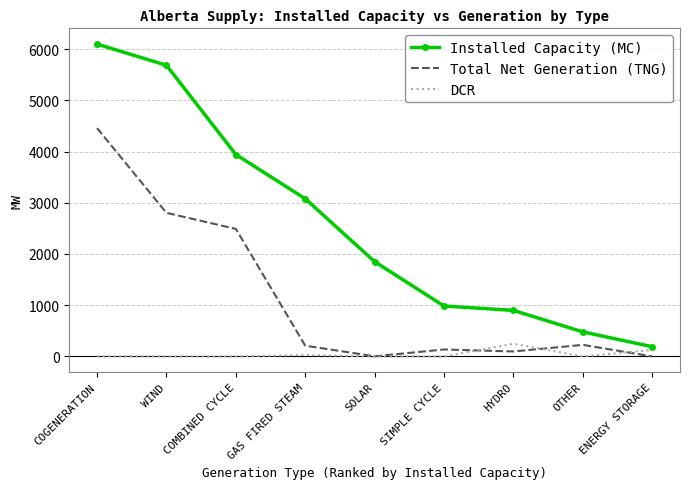

True or false: Installed Capacity (MC) has a value of 1016 at SOLAR.

False